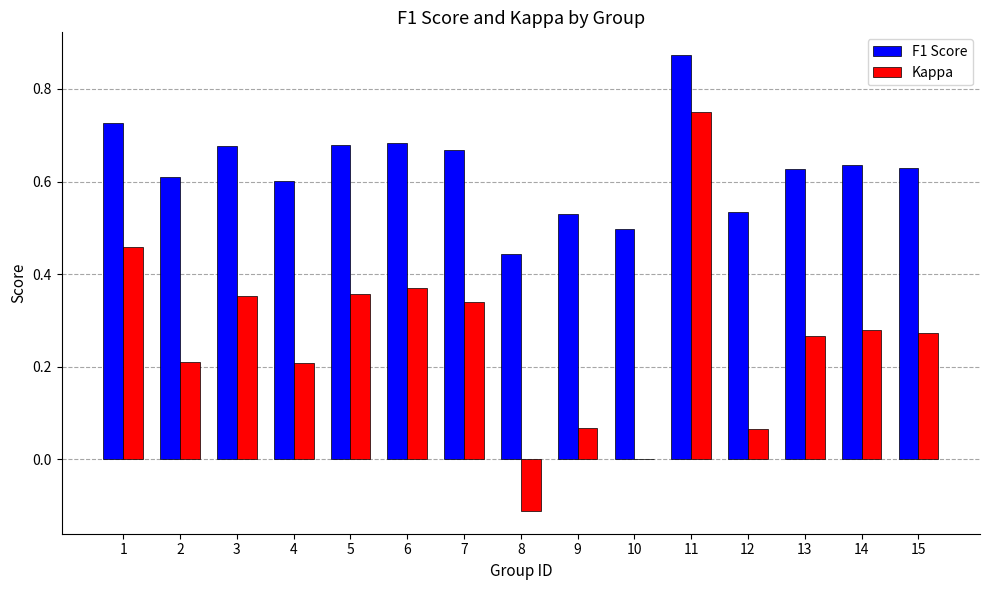

The value of Kappa at 2 is 0.4. True or false?

False